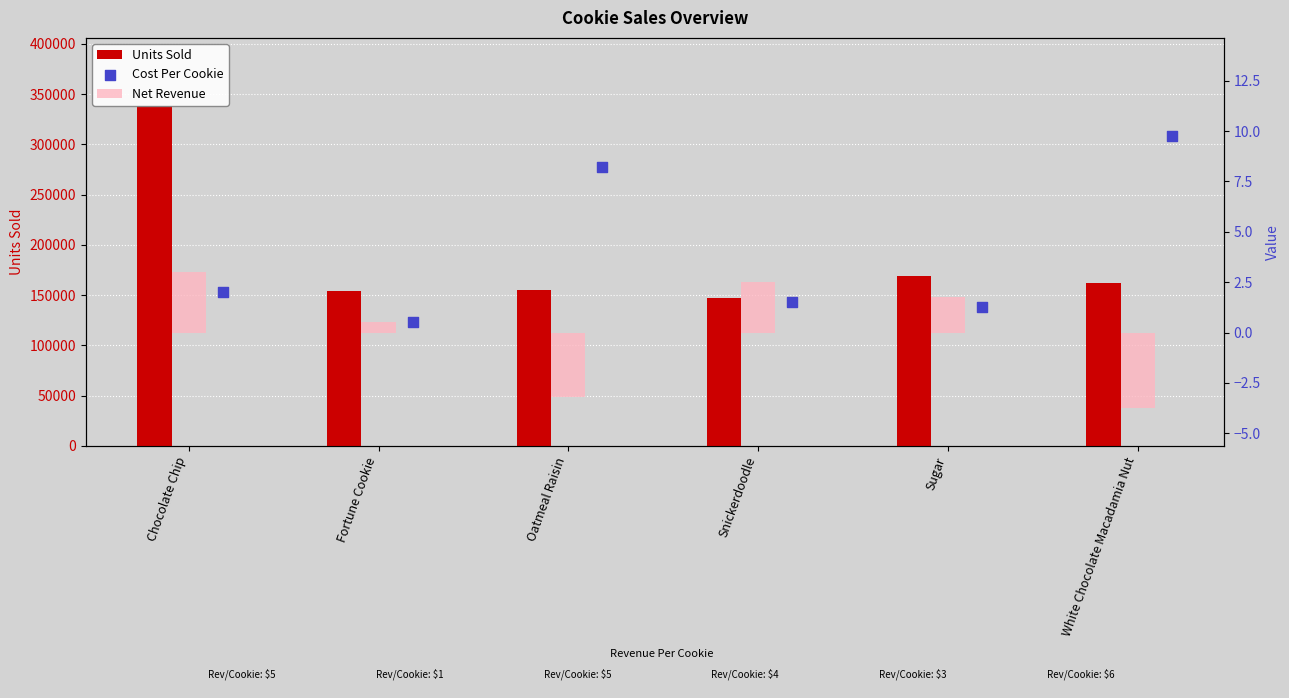

Which series has the largest Y range (max minus min)?

Units Sold